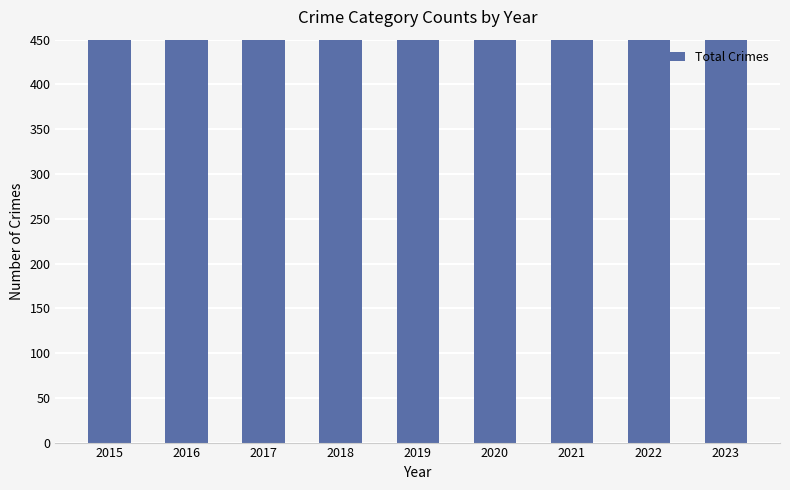

Are the bars grouped side by side (vs. stacked)?

No